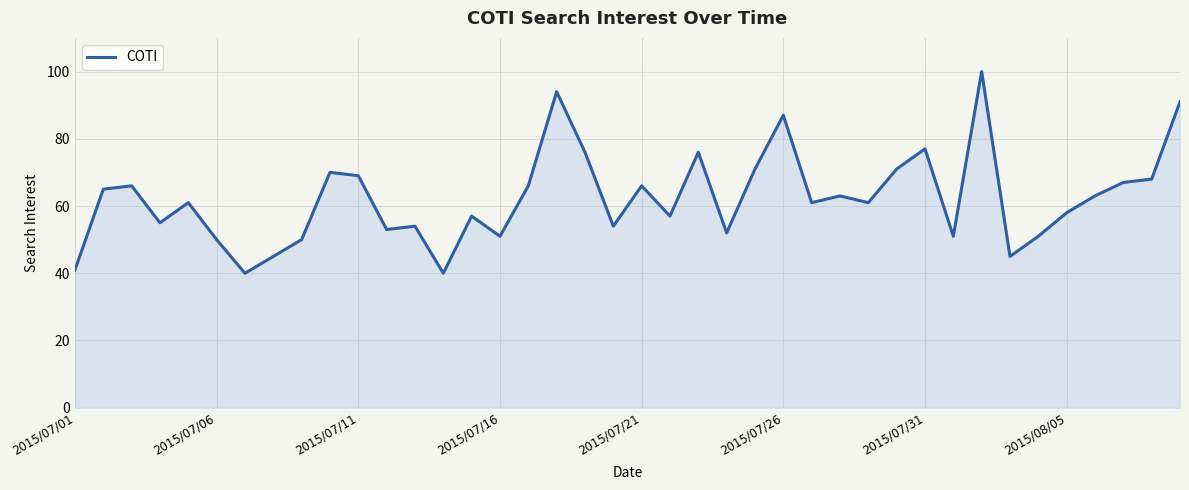

How many lines are shown in the chart?

1